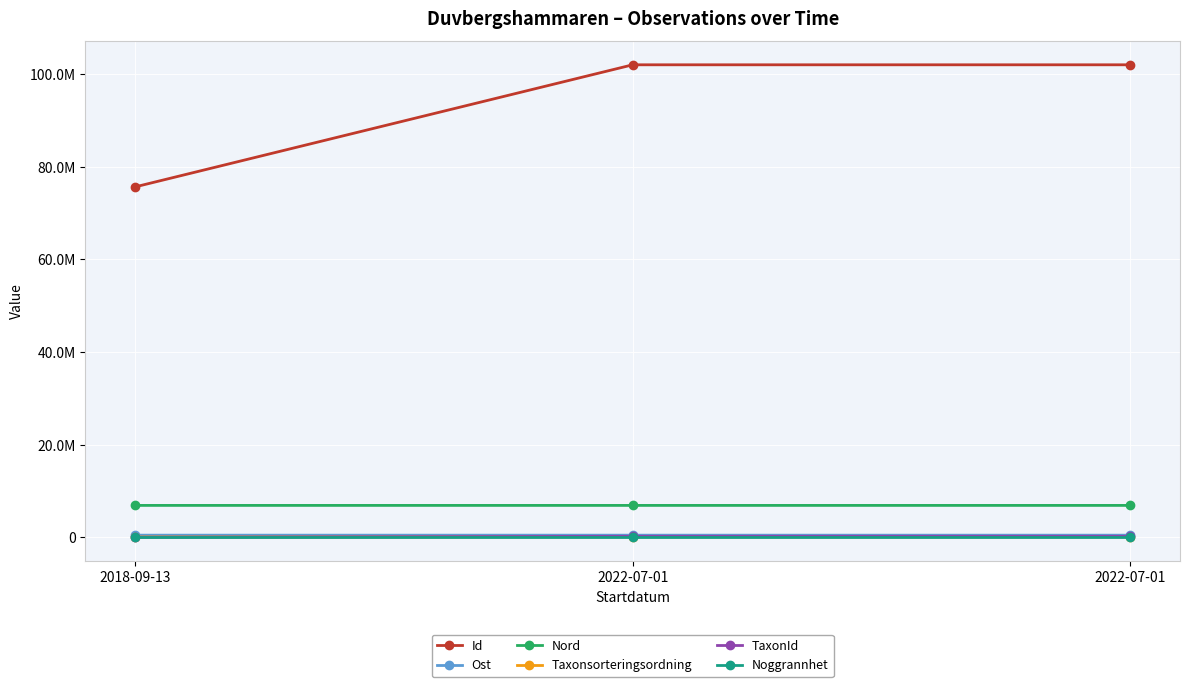

The Ost series shows 824960.4 at 2018-09-13. True or false?

False